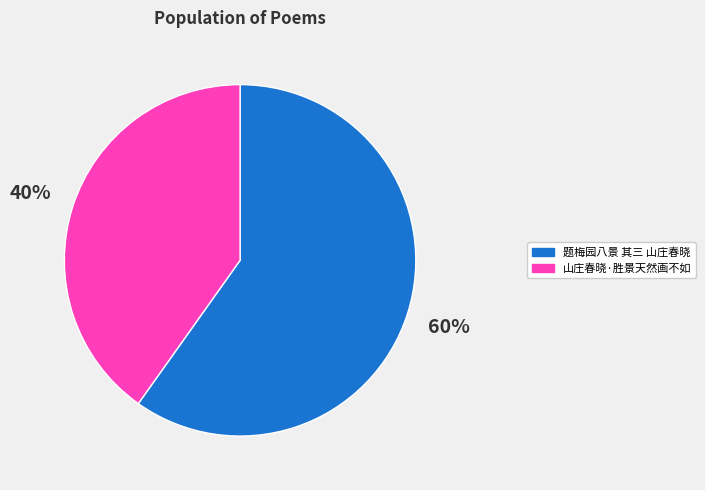

To the nearest percent, what portion does 山庄春晓·胜景天然画不如 represent?

40%